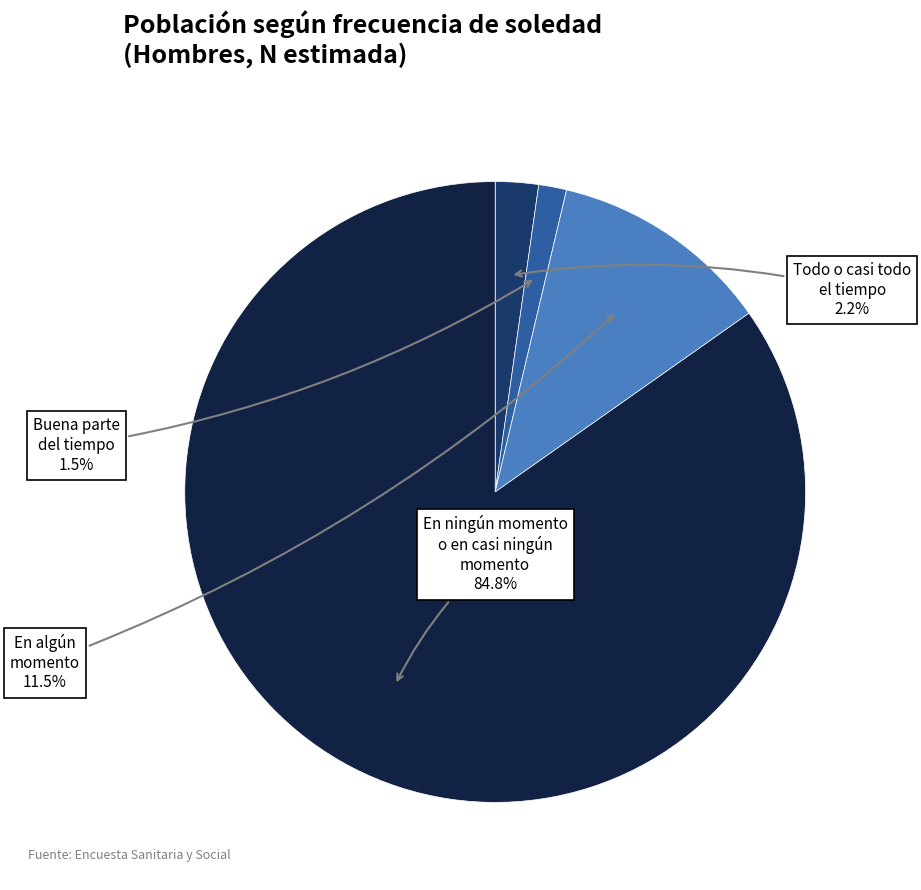

Is there any slice that represents more than half of the pie?

Yes